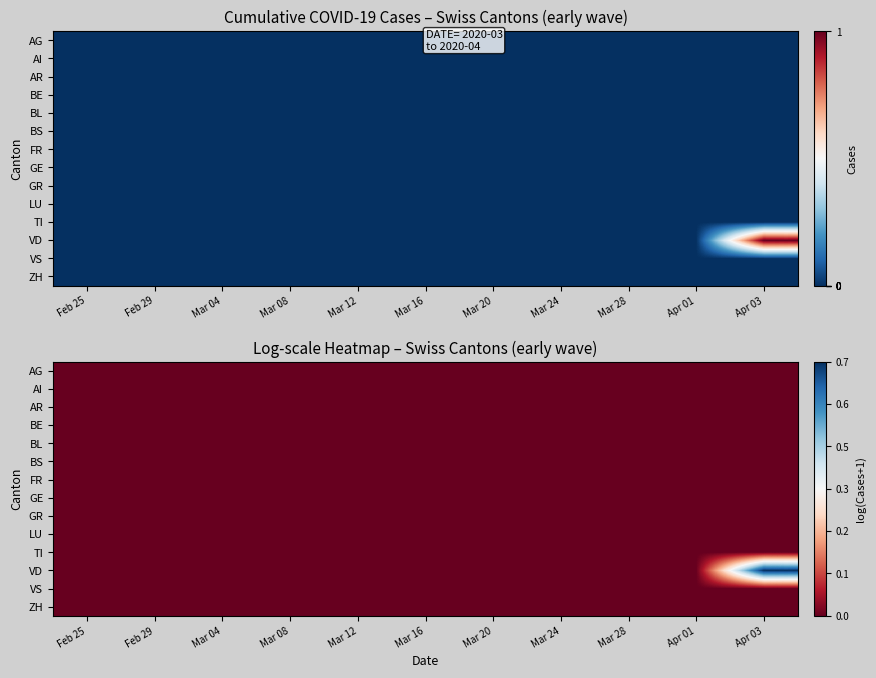

Is the value of FR at Apr 01 greater than the value of VS at Feb 25?

No